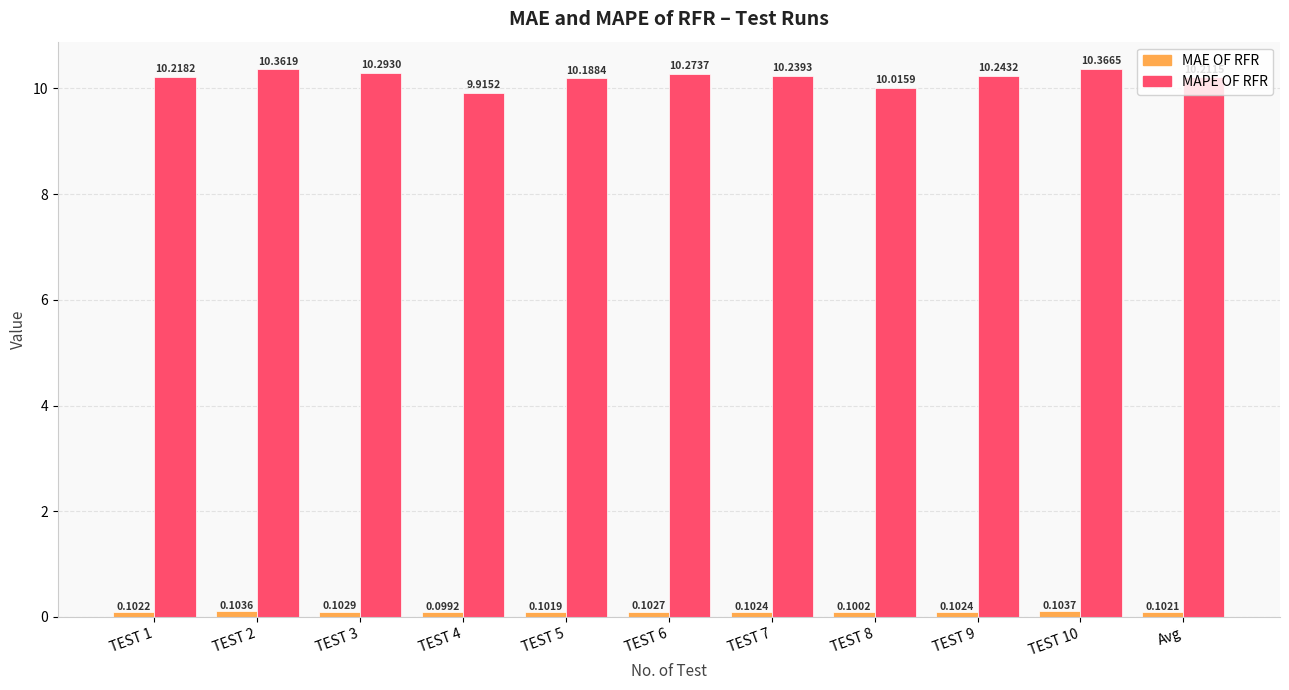

Which series has the largest total across all categories?

MAPE OF RFR